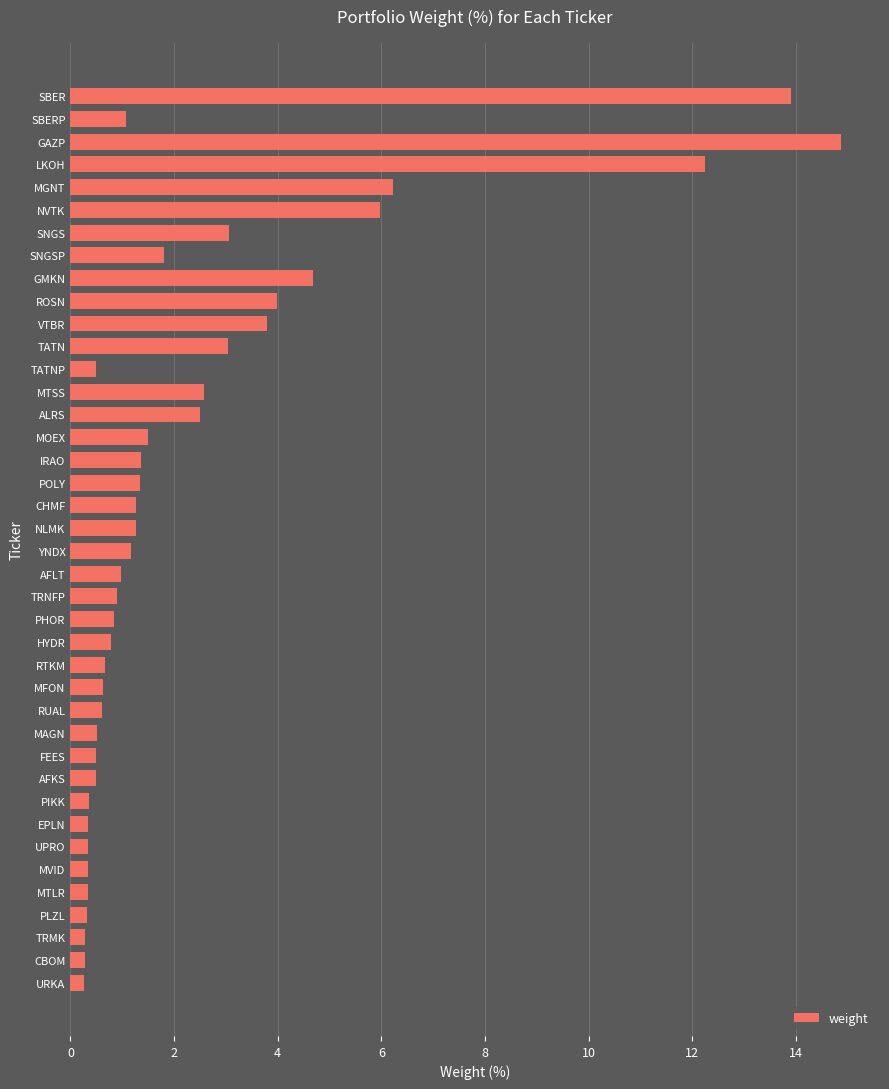

What is the difference between the second highest and minimum values?

13.6